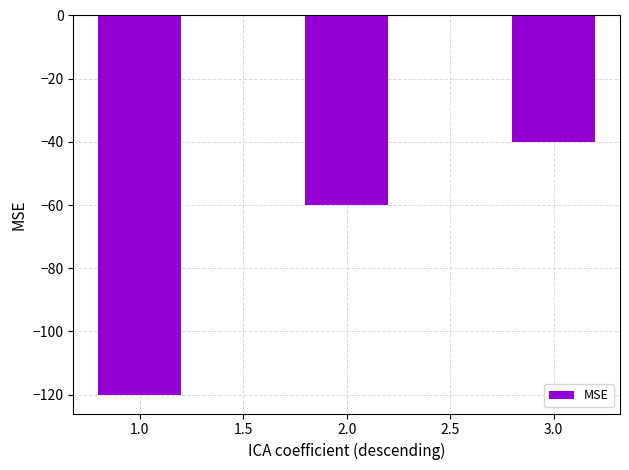

What is the greatest value displayed?

-40